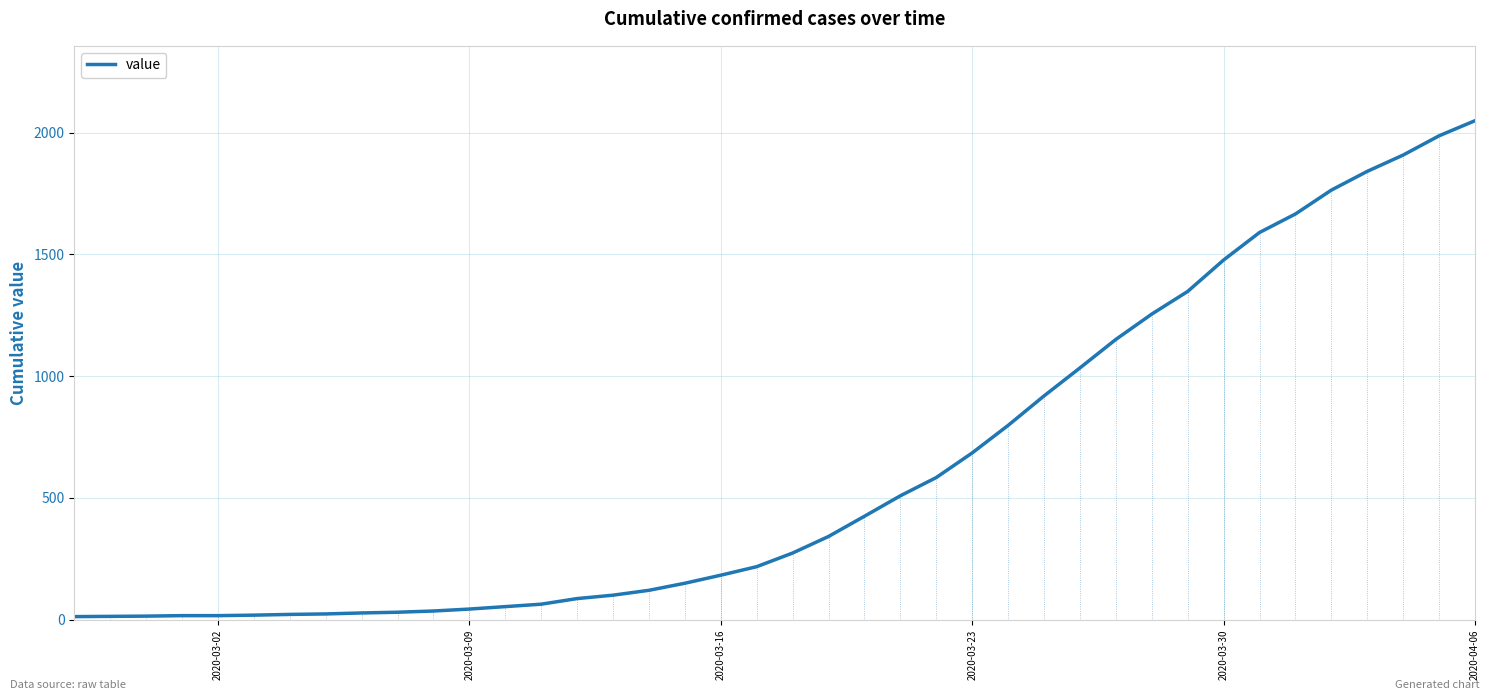

What is the maximum value shown in the chart?

2049